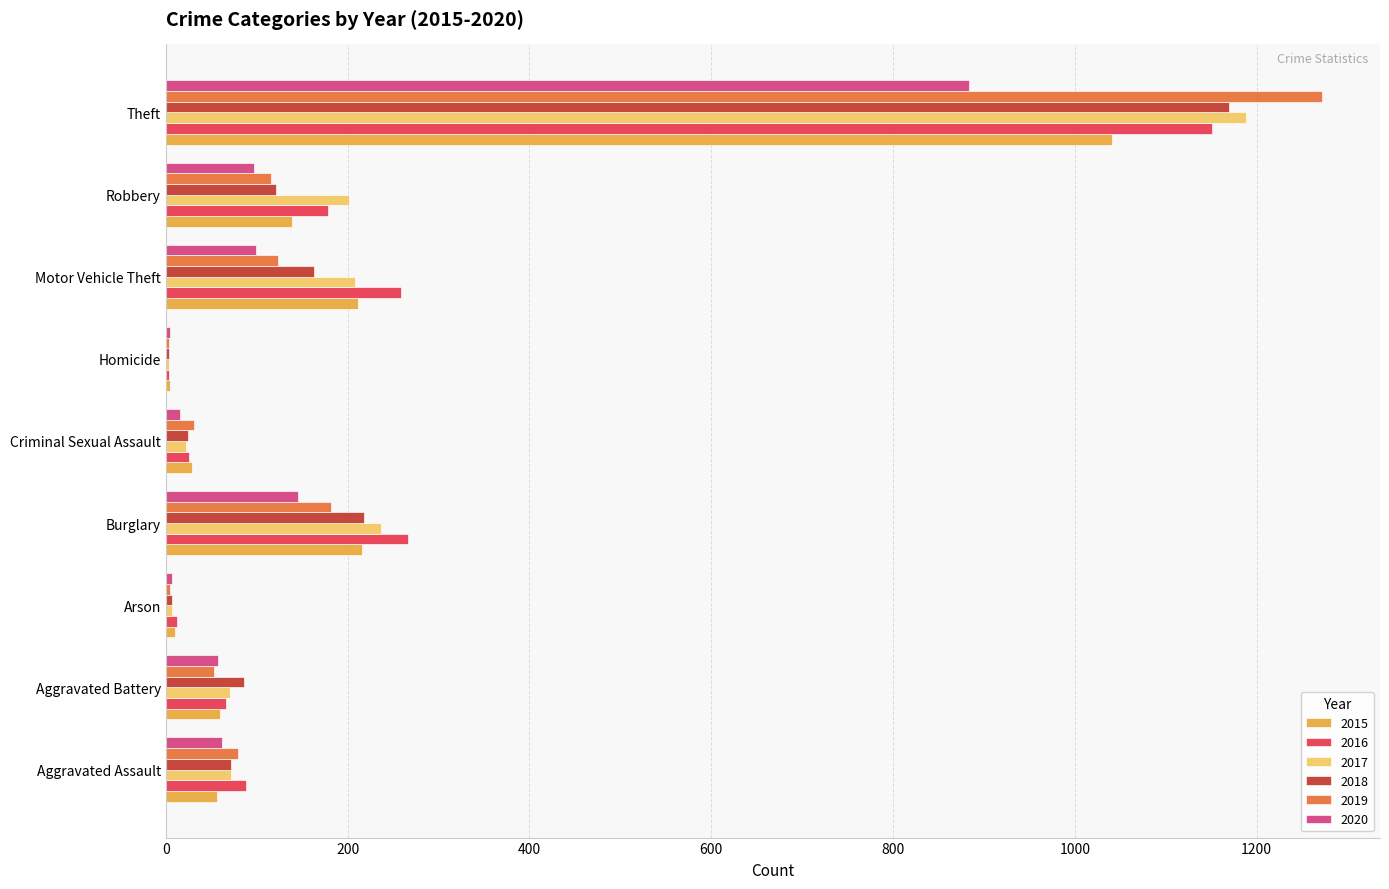

At which label is 2017 closest to 596?

Burglary